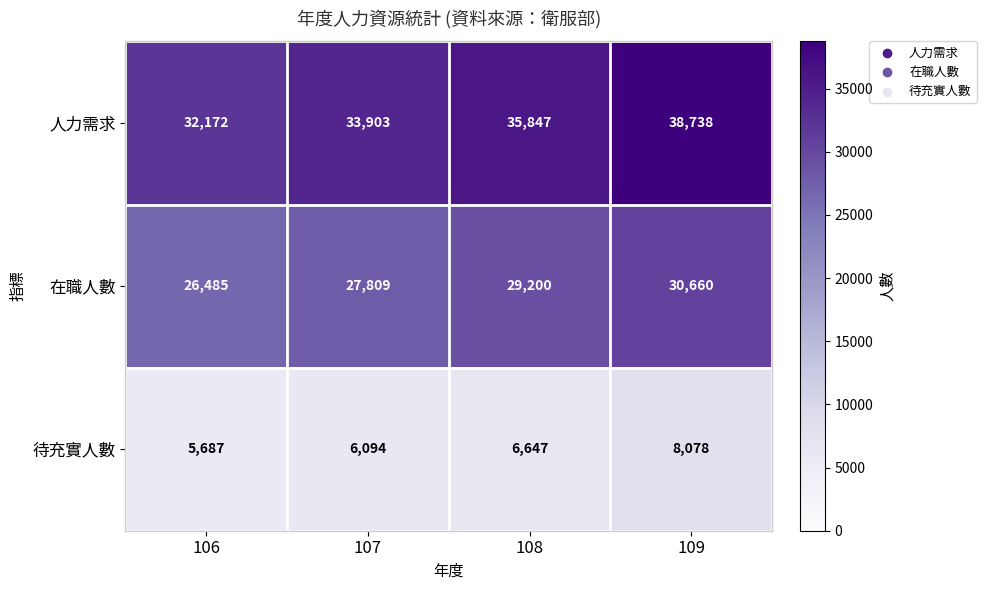

The value of 在職人數 at 107 is 16837. True or false?

False